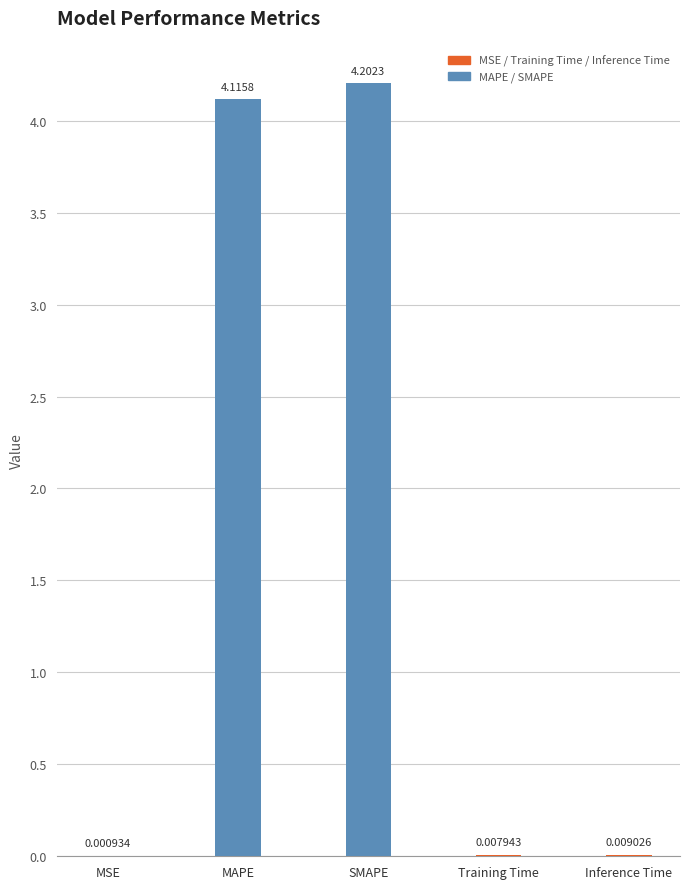

Between MAPE and Inference Time, which is larger?

MAPE